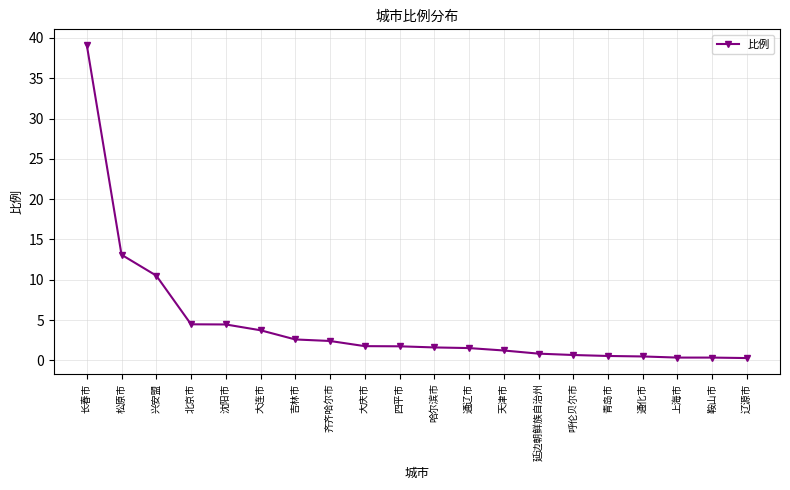

At which category does the chart reach its peak across all series?

长春市